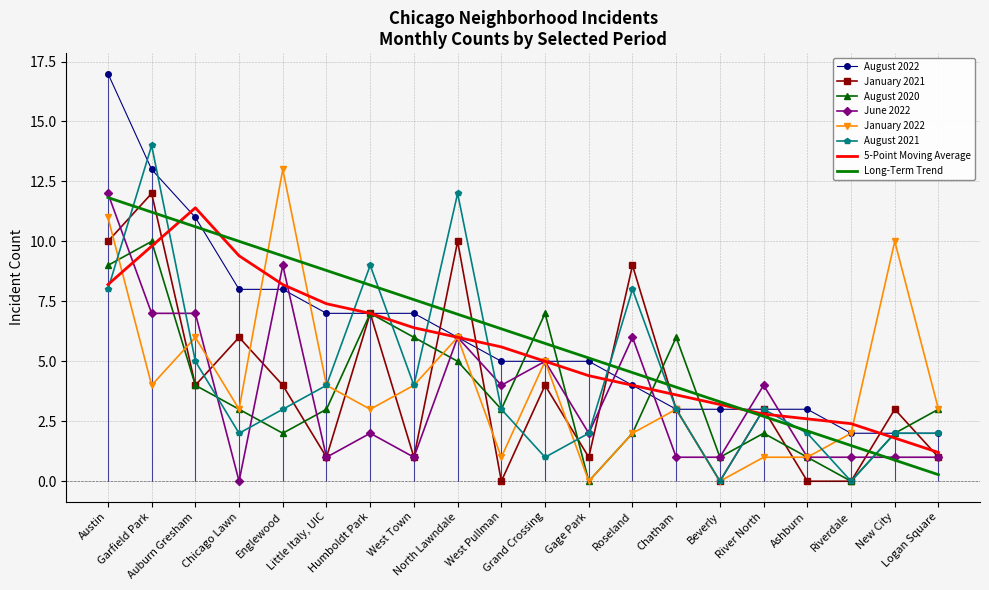

At Austin, list the series in order from smallest to largest.

August 2021, August 2020, January 2021, January 2022, June 2022, August 2022